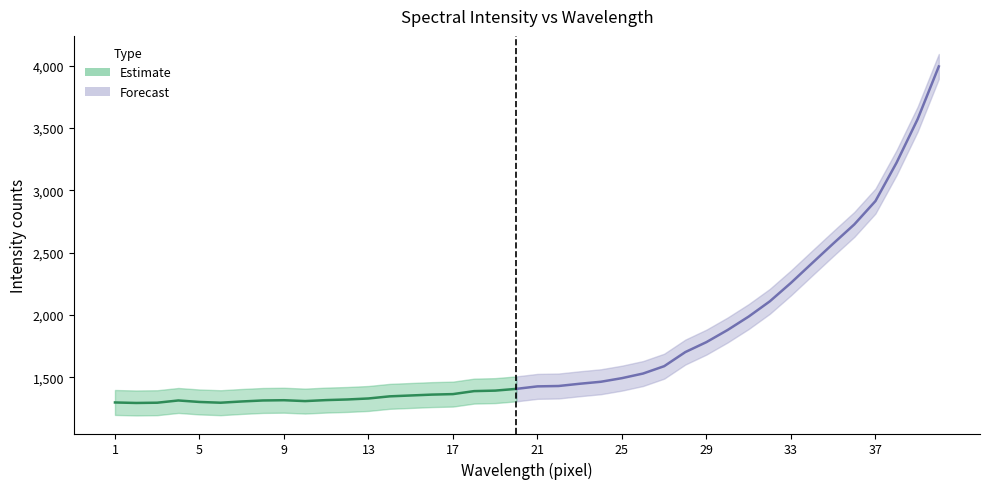

Where is the first local minimum for intensity?

2